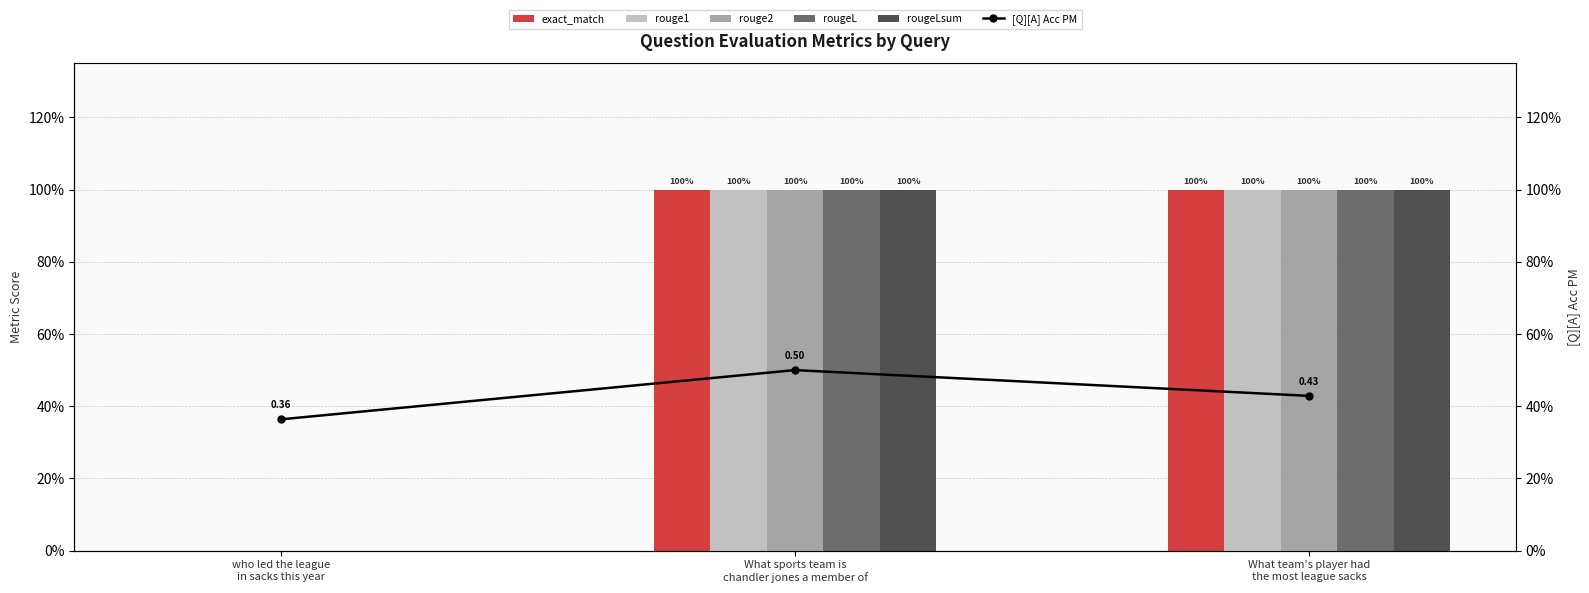

What is the sum of all rouge2 values?

2.0